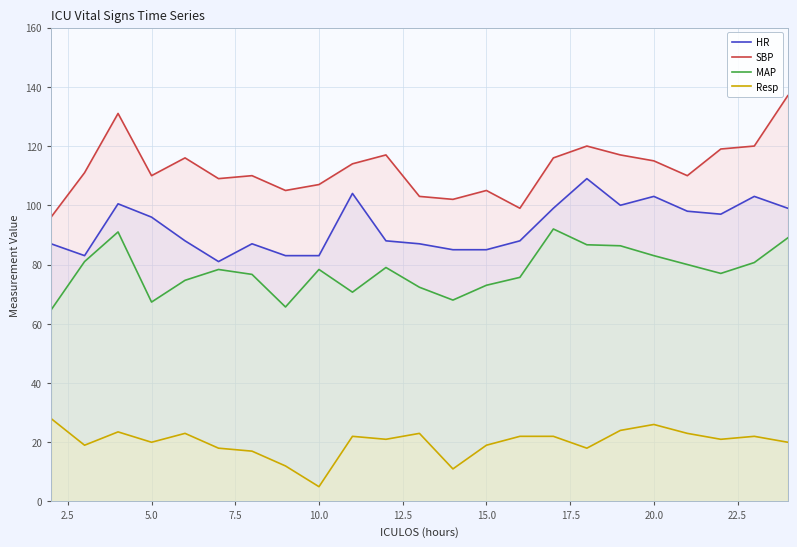

What is the difference between the highest and lowest values at 20.0?

89.0